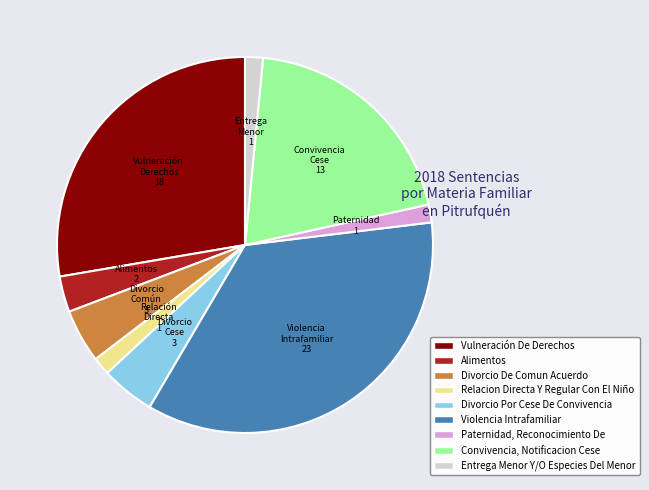

Count the number of slices in the pie.

9